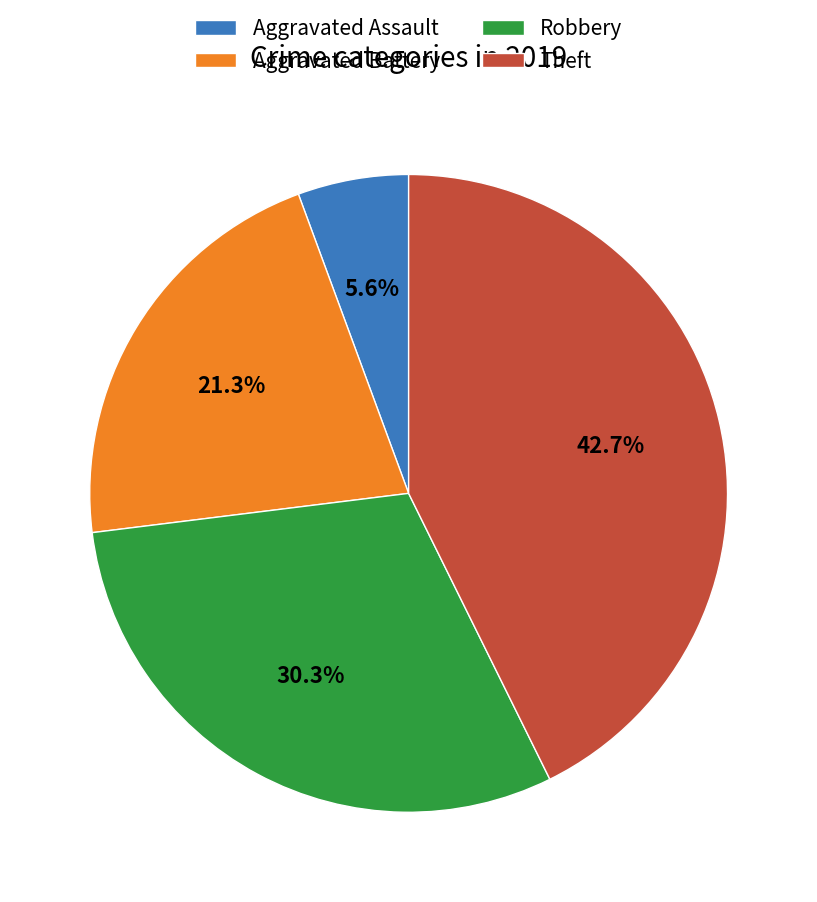

Between Aggravated Battery and Theft, which is larger?

Theft